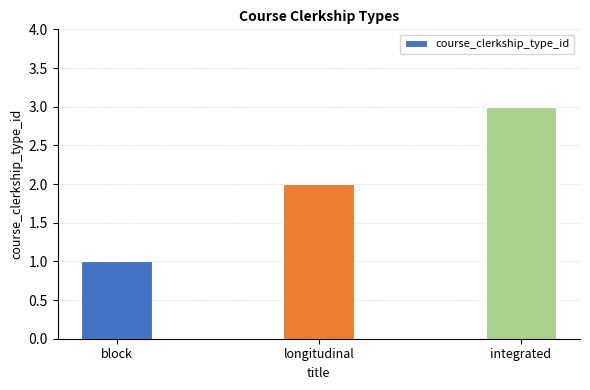

Which category has the highest value across all series?

integrated